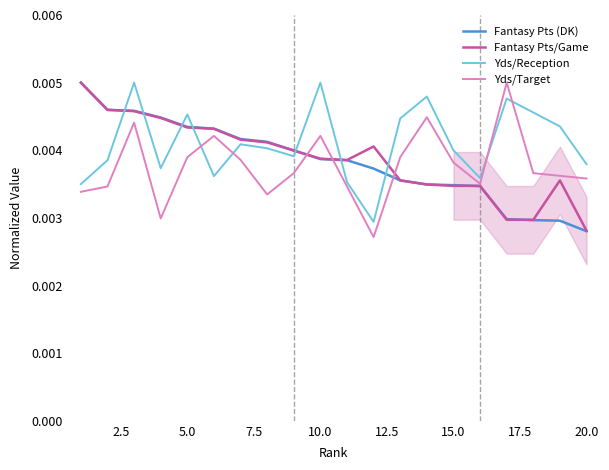

At how many categories does at least one series exceed 0?

20